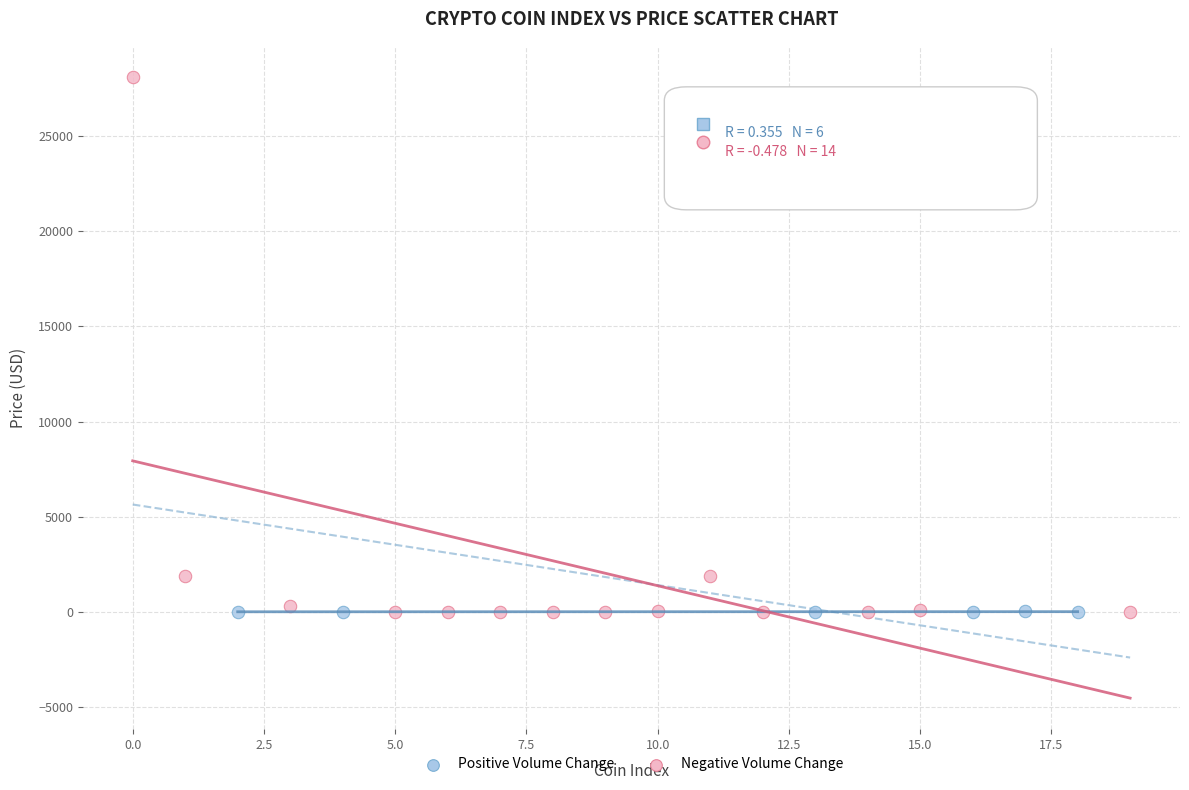

Which series contains the highest Y value?

Negative Volume Change